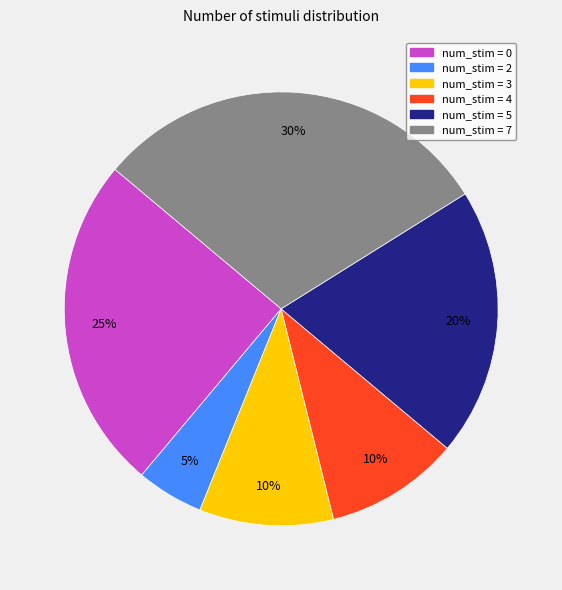

What is the ratio of the value at num_stim = 4 to the value at num_stim = 2?

2.0